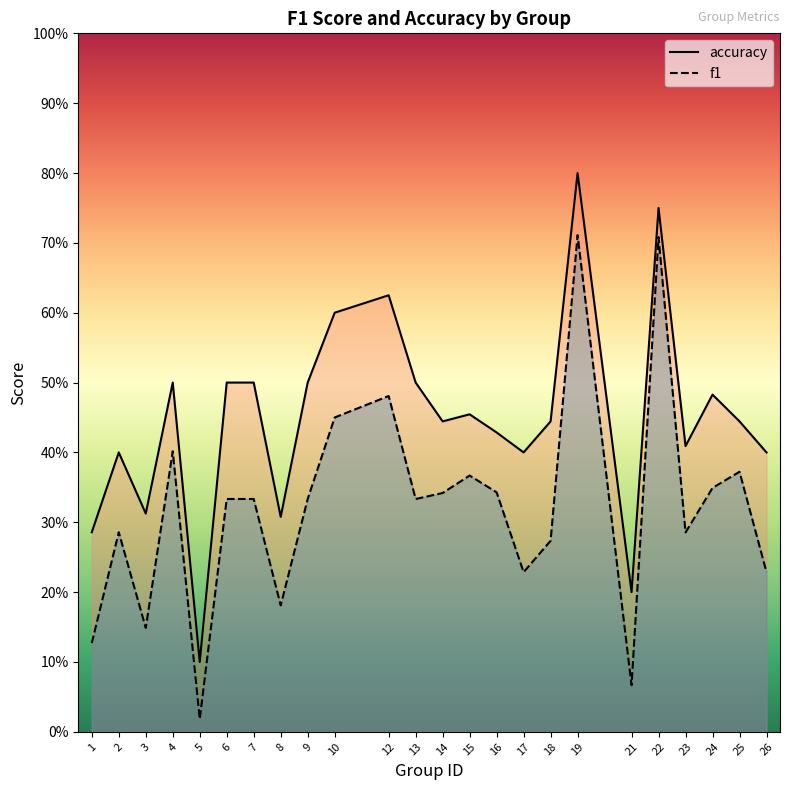

Which category has the highest value in the accuracy series?

19